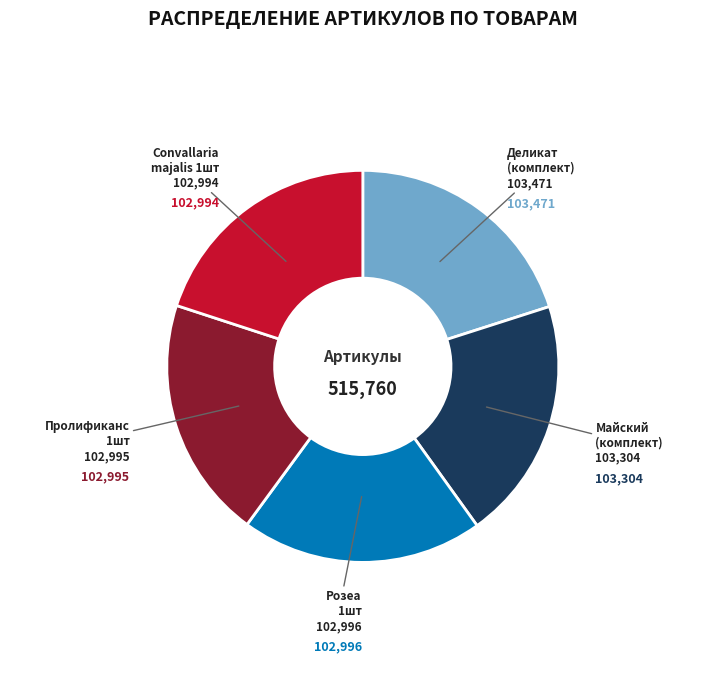

Is there any slice that represents more than half of the pie?

No